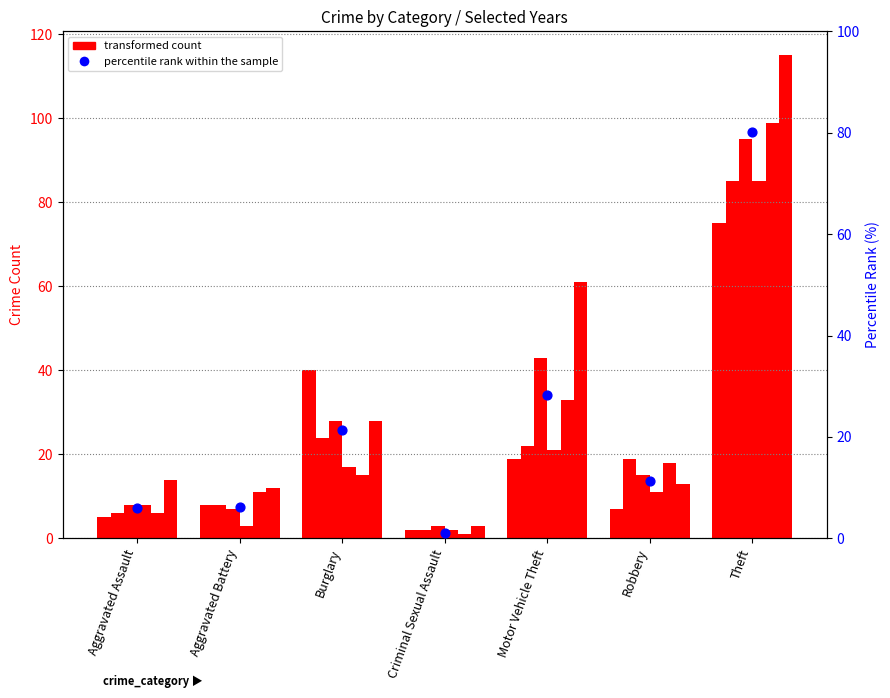

What is the change in value from Aggravated Assault to Burglary?

+15.4